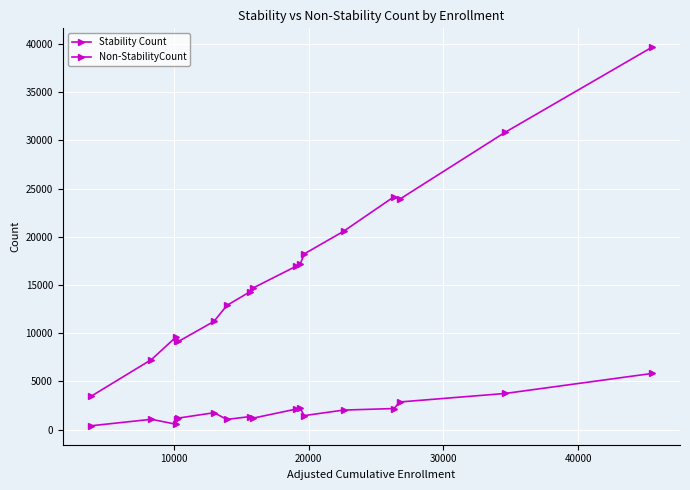

How many categories are shown in the chart?

17